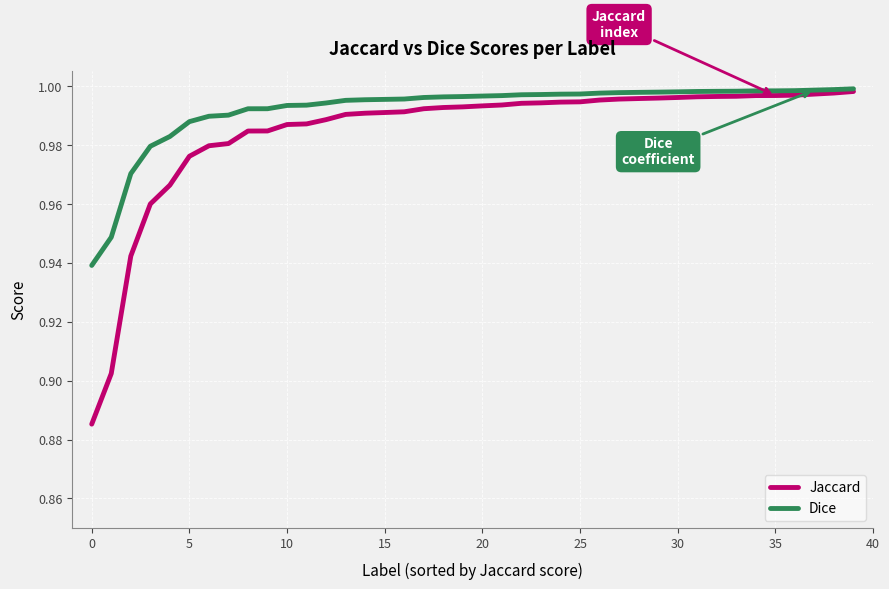

Which series has the largest range (max minus min)?

Jaccard